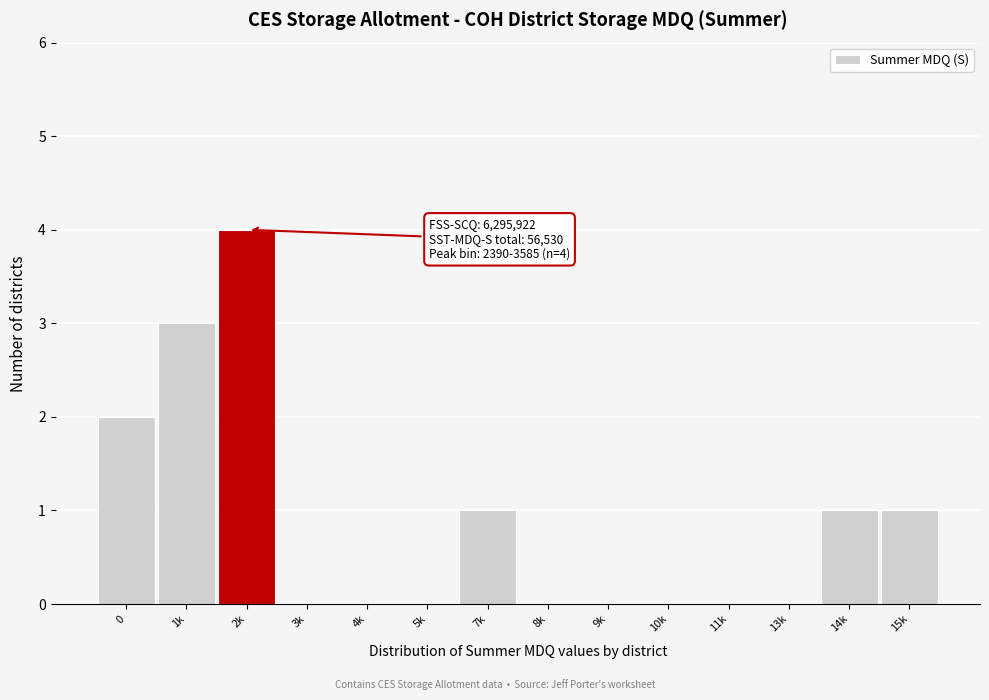

Reading left to right, transcribe all the data shown in this chart.

0=2	1k=3	2k=4	3k=0	4k=0	5k=0	7k=1	8k=0	9k=0	10k=0	11k=0	13k=0	14k=1	15k=1